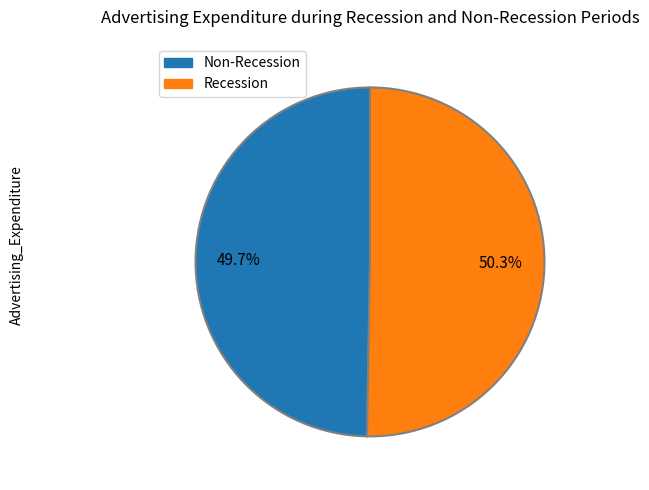

How many slices are in this pie chart?

2